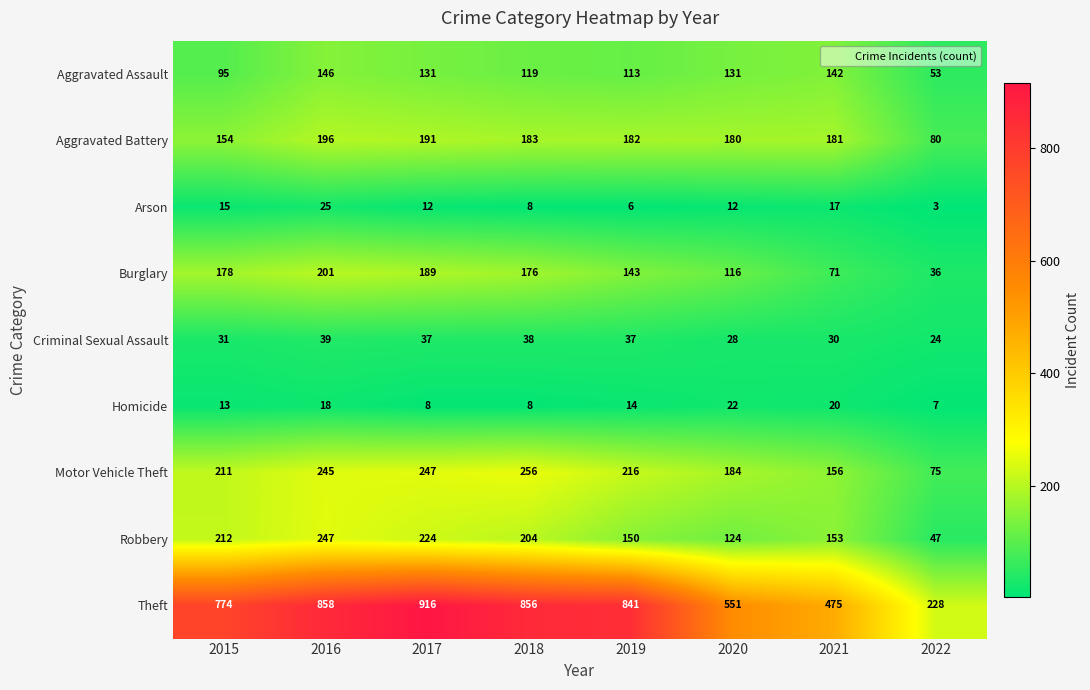

Which series has the largest range (max minus min)?

Theft